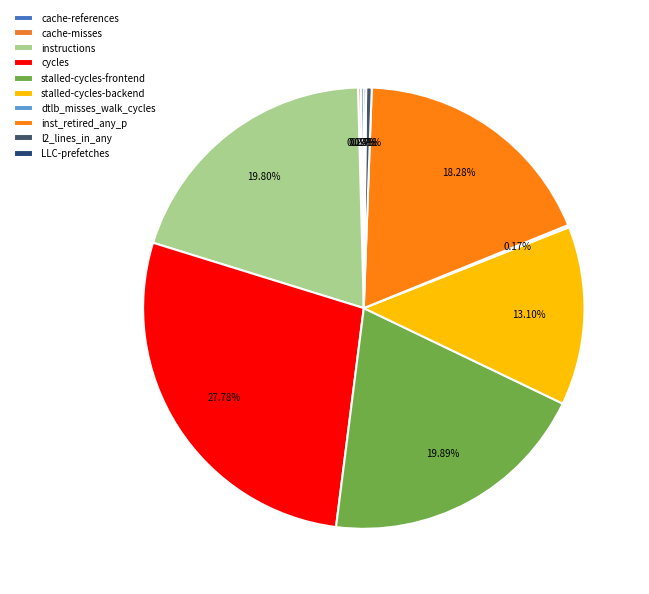

To the nearest percent, what is the difference between the largest and smallest slice percentages?

28%